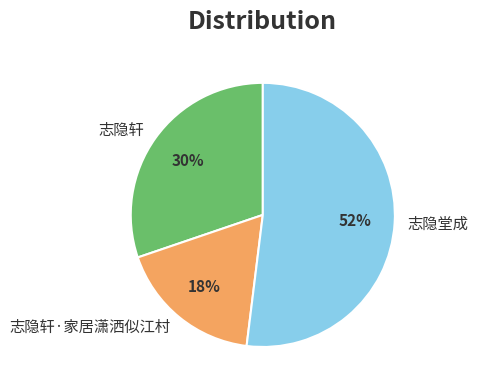

What is the ratio of the value at 志隐轩·家居潇洒似江村 to the value at 志隐堂成?

0.3